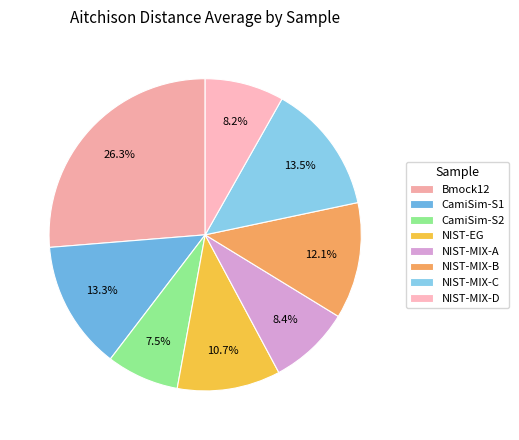

Approximately how many times larger is the value at NIST-MIX-A compared to NIST-MIX-B?

0.7